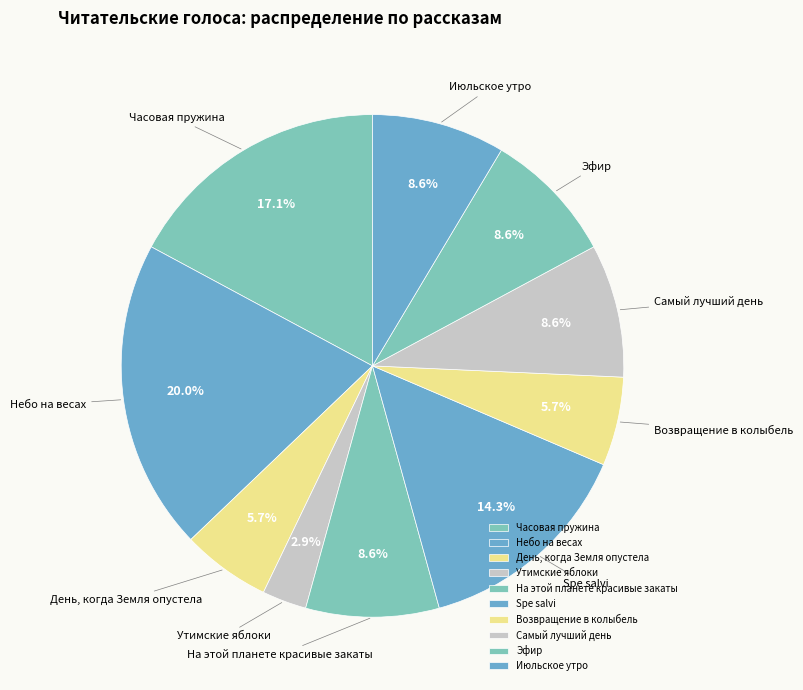

How many segments does this pie chart have?

10